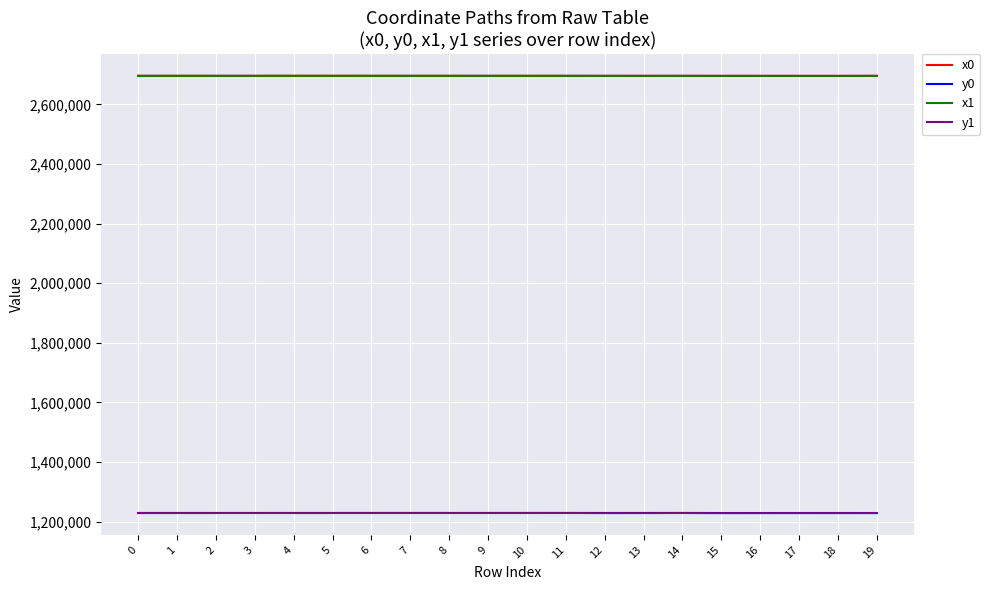

At how many categories does at least one series exceed 1788778?

20